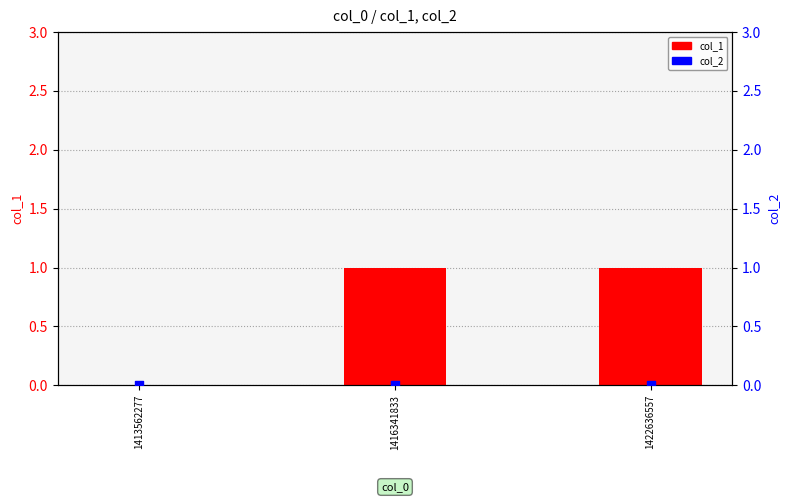

At which category is the sum across all series the highest?

1416341833